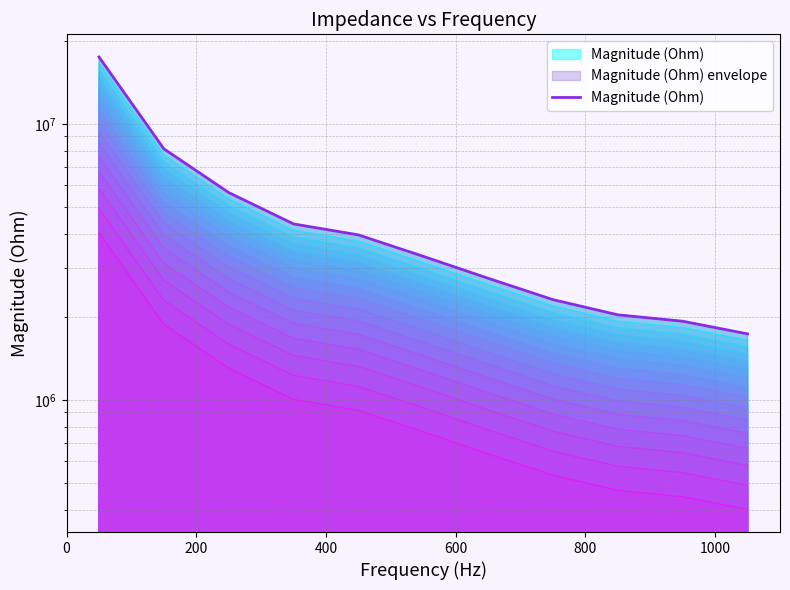

The chart shows a value of 1553436.7 at 1000. True or false?

False